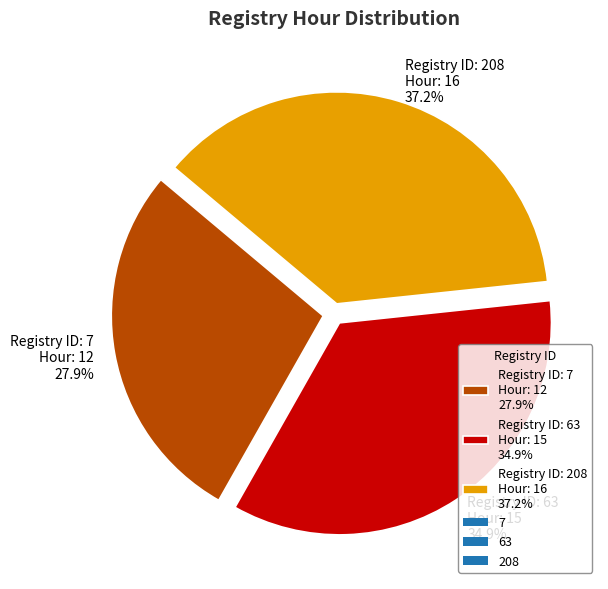

Between Registry ID: 7 Hour: 12 27.9% and Registry ID: 208 Hour: 16 37.2%, which is larger?

Registry ID: 208 Hour: 16 37.2%